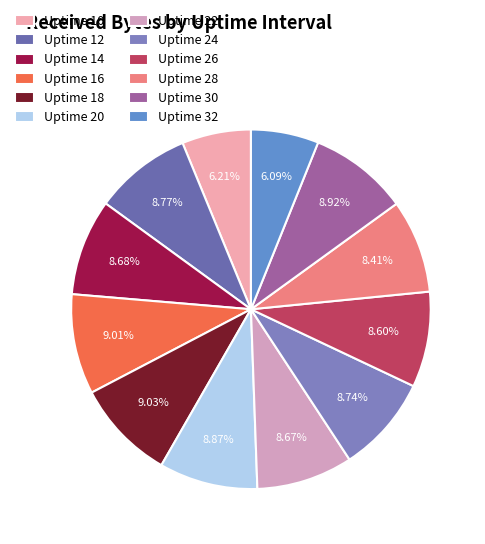

To the nearest percent, what is the average slice percentage?

8%